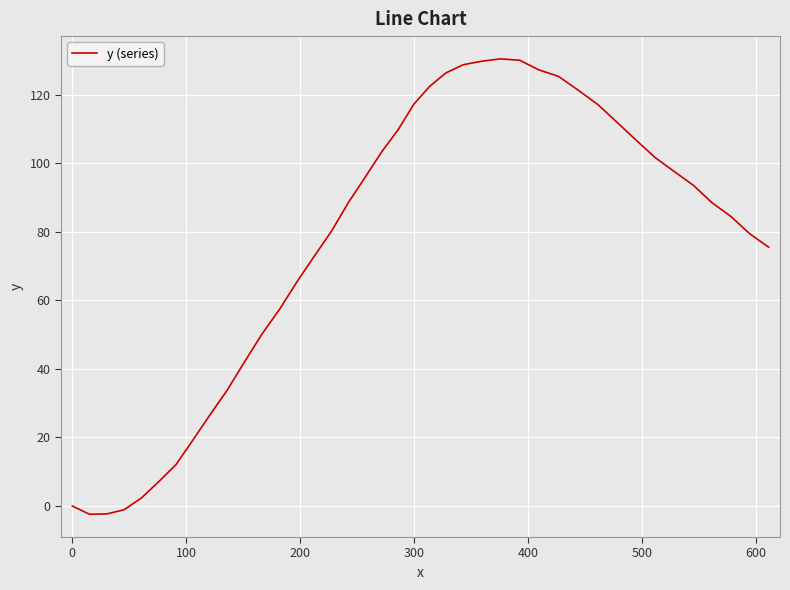

What is the greatest value displayed?

130.4